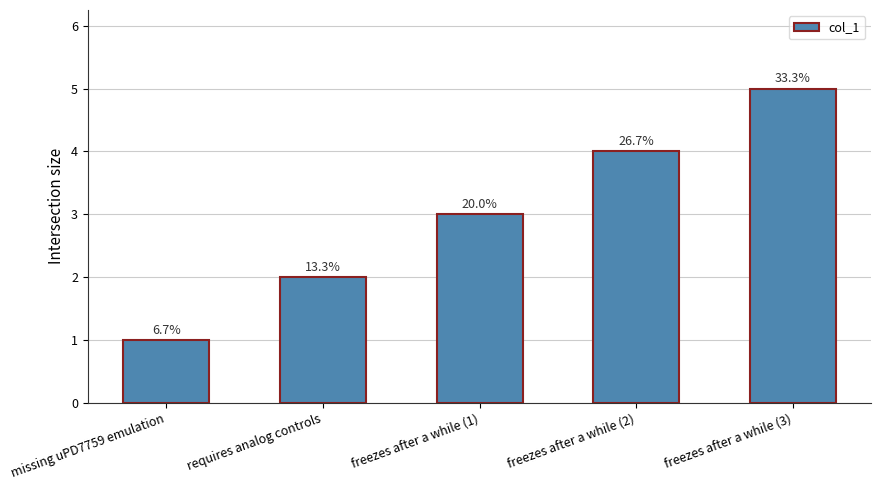

The chart shows a value of 9 at freezes after a while (3). True or false?

False